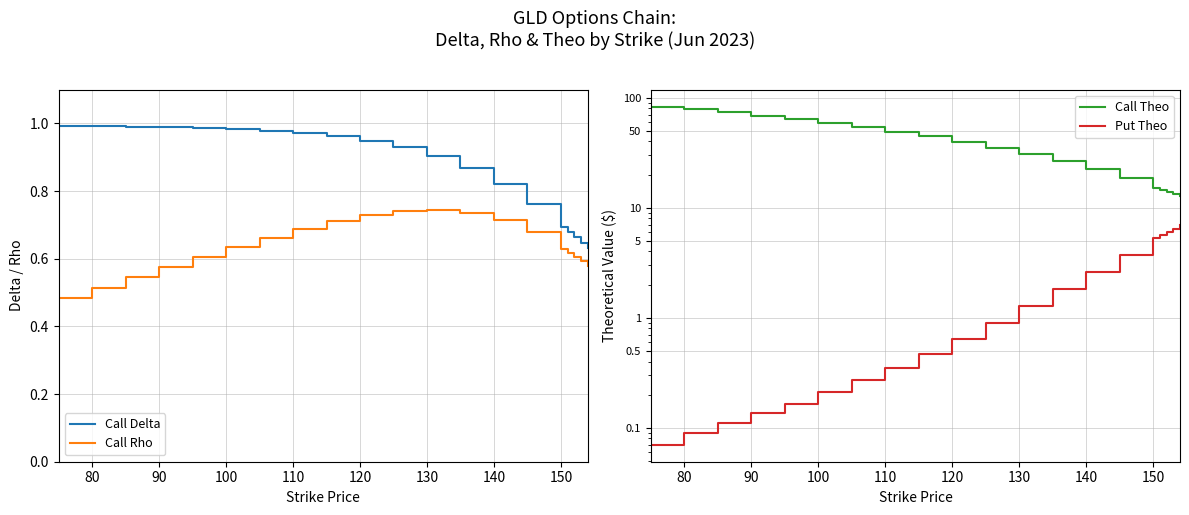

What is the value of the Call Delta point at the 6th from the left?

1.0